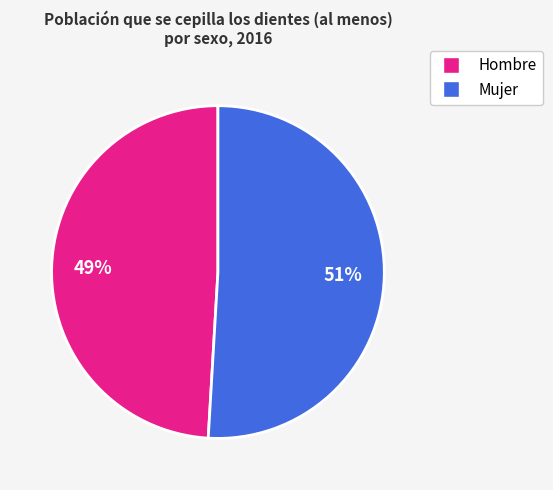

Is there a majority slice in this chart?

Yes